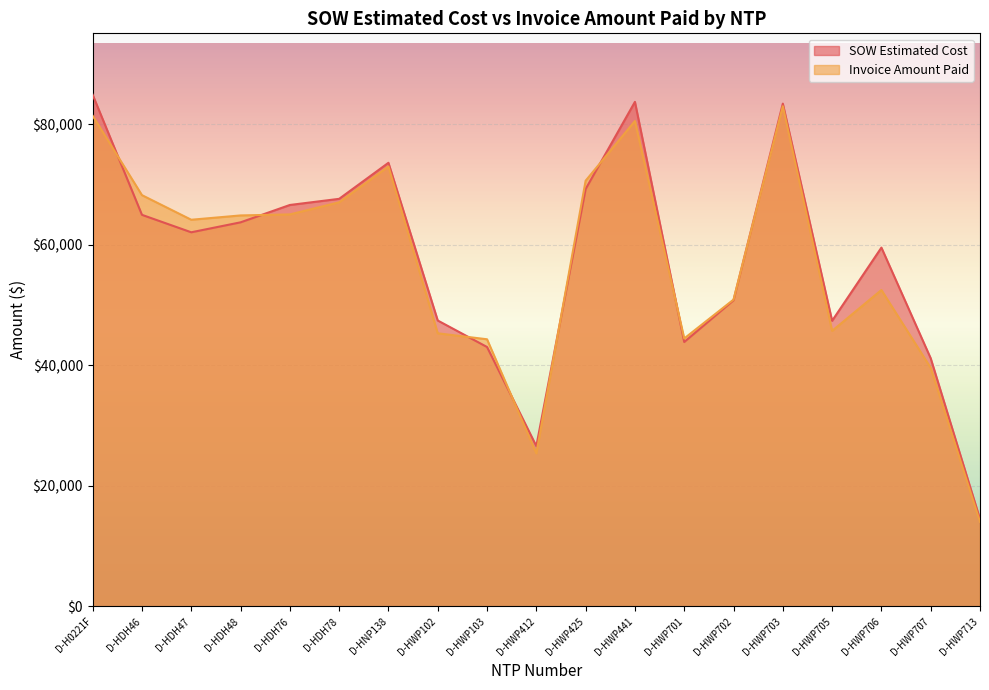

True or false: Invoice Amount Paid has a value of 30136.4 at D-HWP705.

False